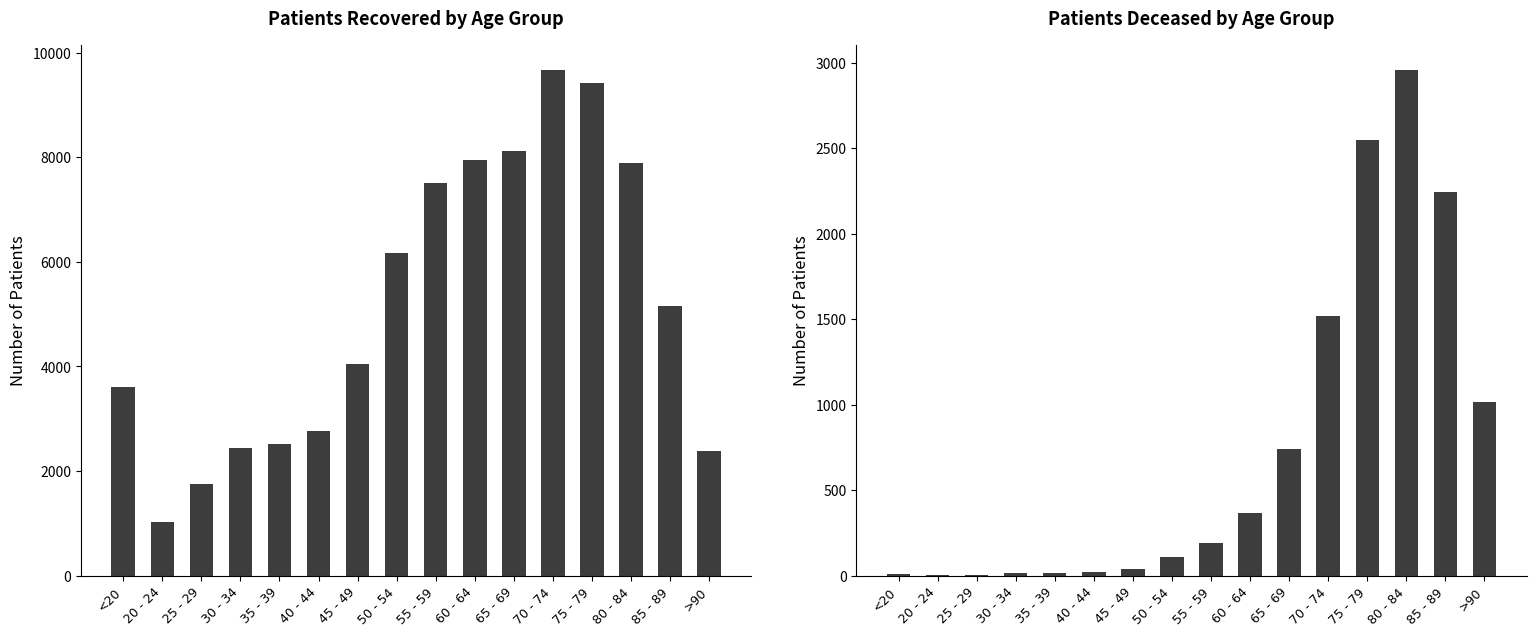

What is the sum of all patients_recovered values?

82435